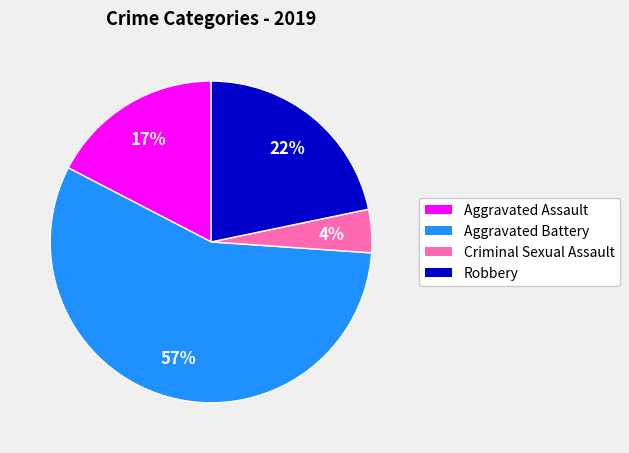

To the nearest percent, what is the average slice percentage?

25%